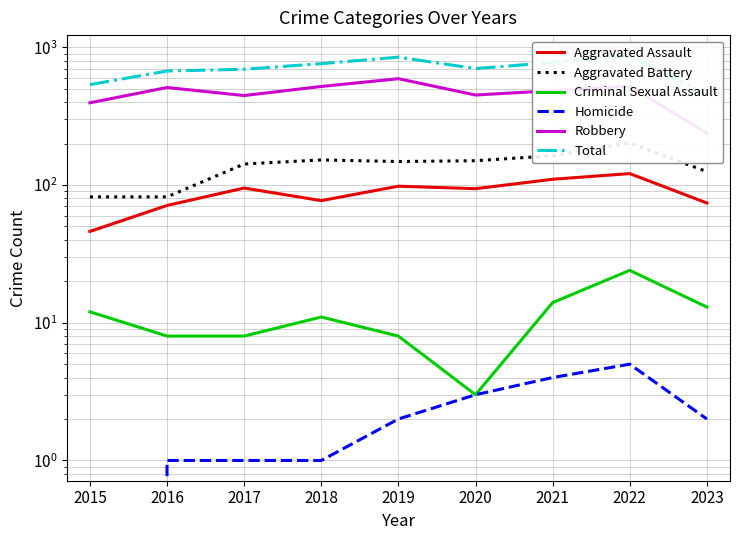

True or false: Criminal Sexual Assault and Aggravated Battery intersect in this chart.

False